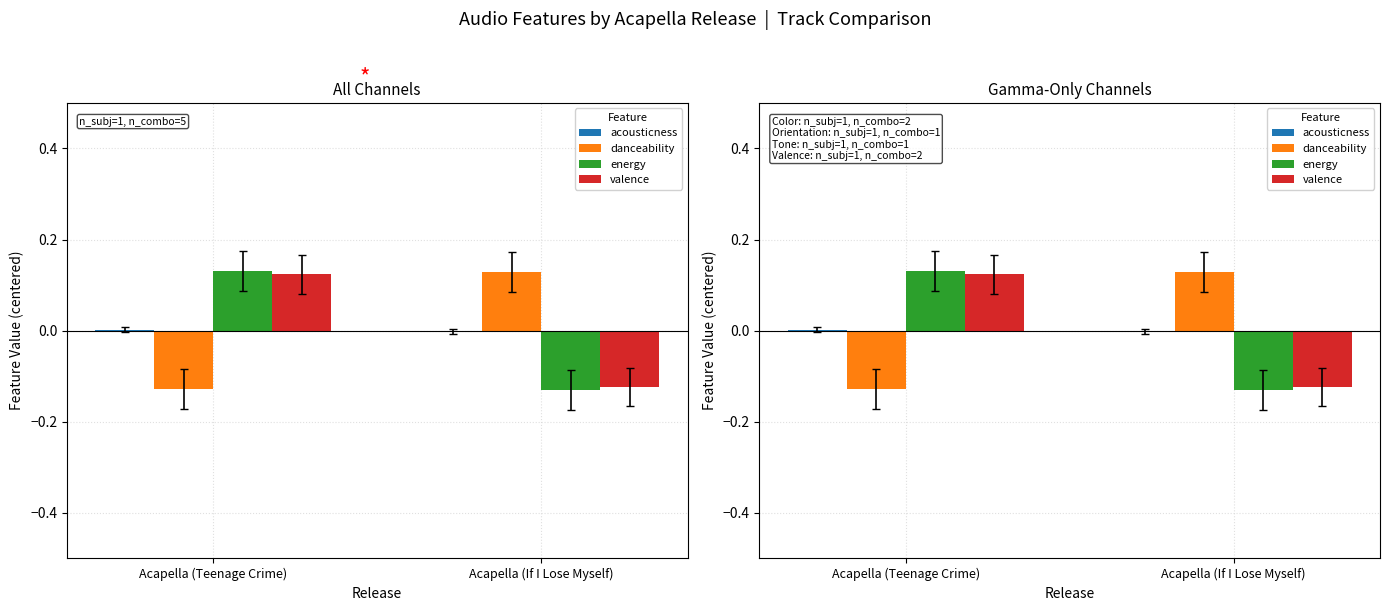

How many groups of bars are there?

2